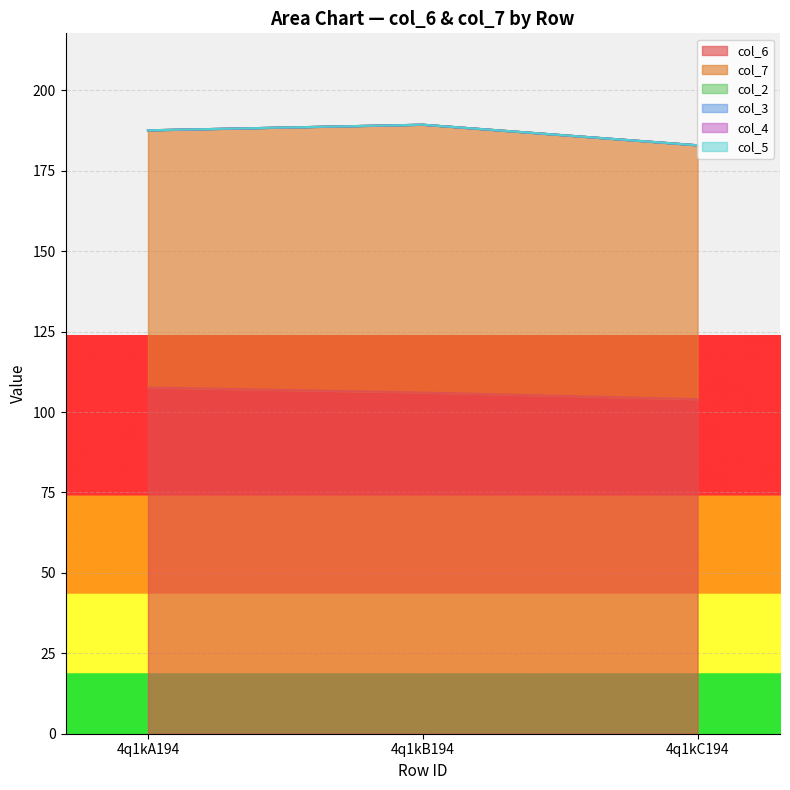

Reading left to right, transcribe all the data shown in this chart.

col_6: 107.6	106.1	104.0
col_7: 80.0	83.3	79.0
col_2: 0.0	0.0	0.0
col_3: 0.0	0.0	0.0
col_4: 0.0	0.0	0.0
col_5: 0.0	0.0	0.0